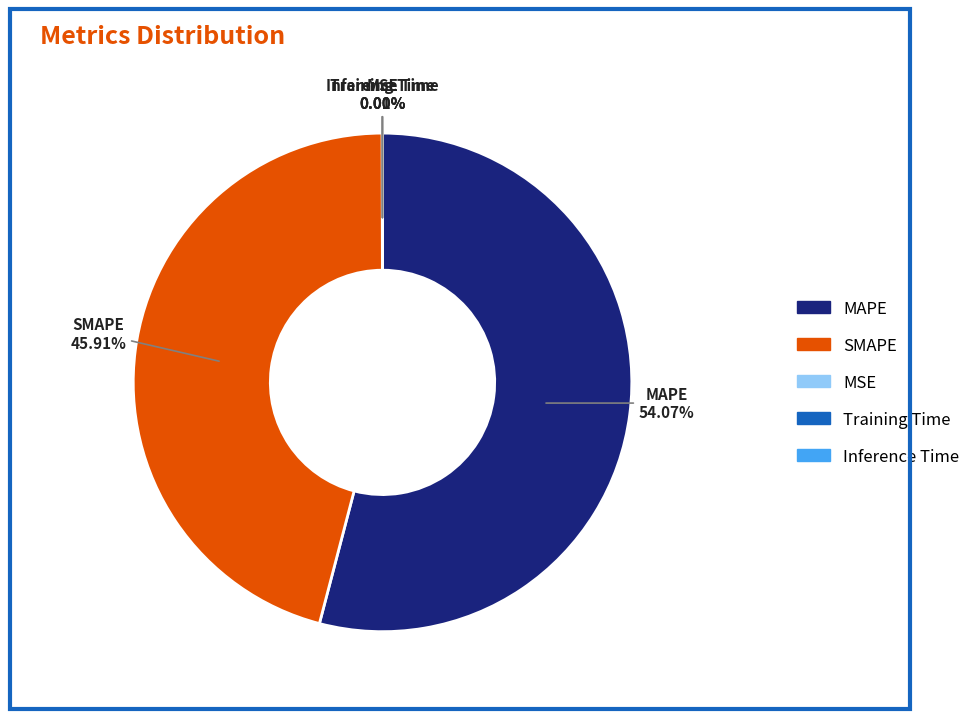

Does MAPE represent more than half of the total?

Yes